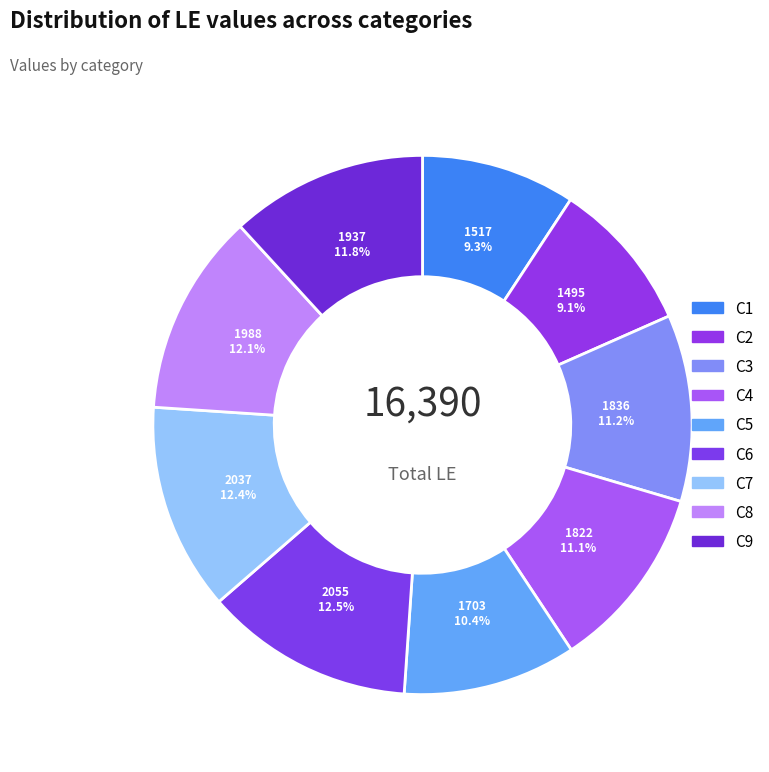

How many segments does this pie chart have?

9